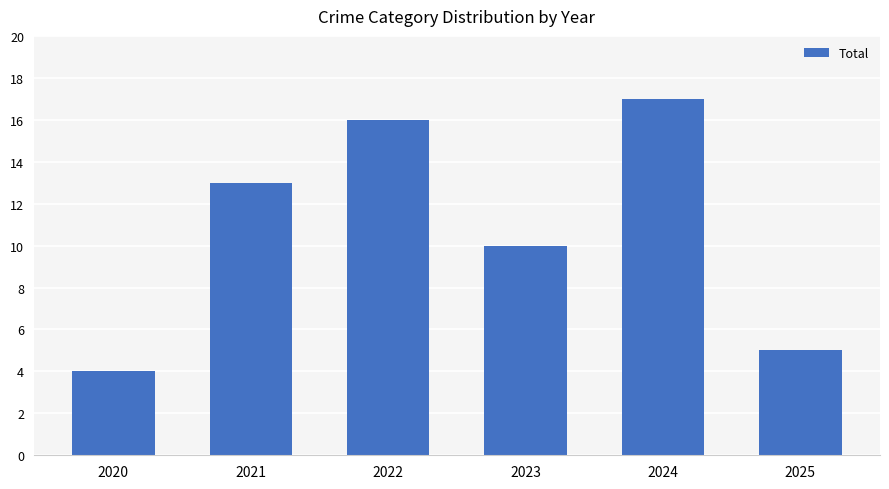

Which has a higher value, 2024 or 2020?

2024